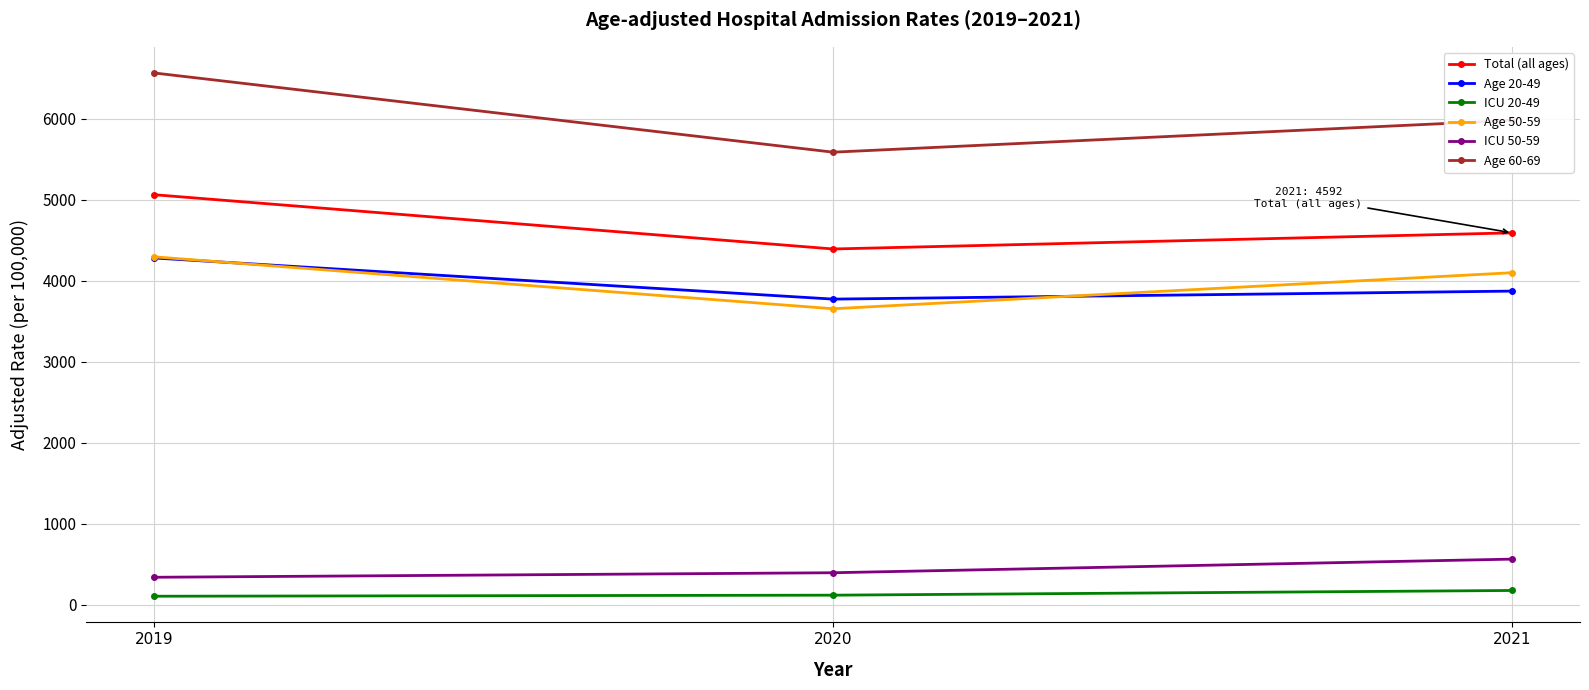

What is the value of the Age 50-59 point at the 2nd from the left?

3655